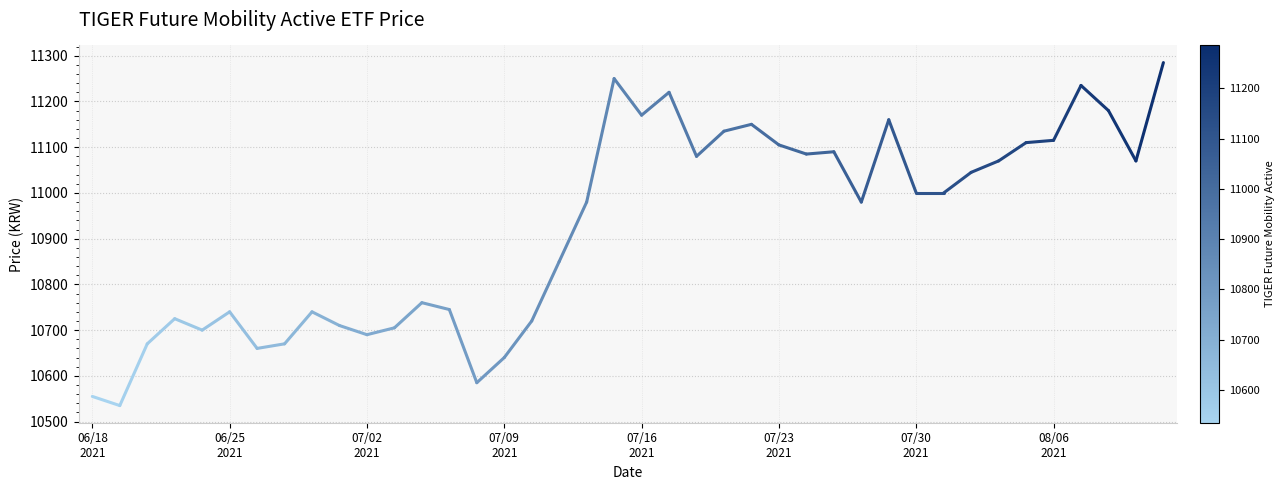

What is the maximum value shown in the chart?

11285